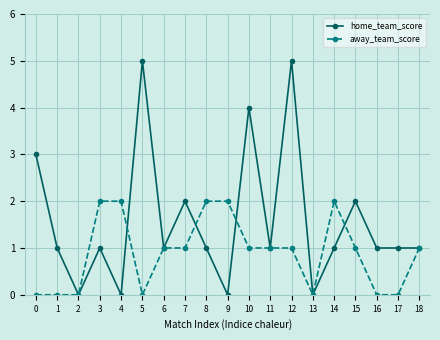

How many distinct data groups are displayed?

2